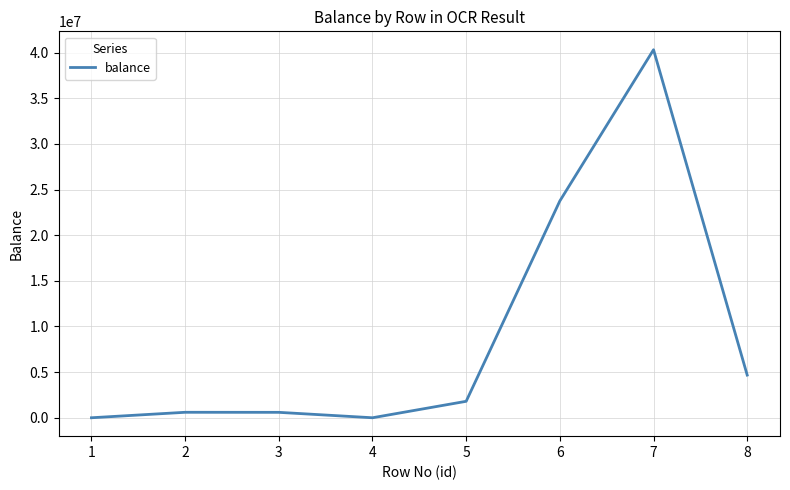

What is the change in value from 6 to 7?

+16565120